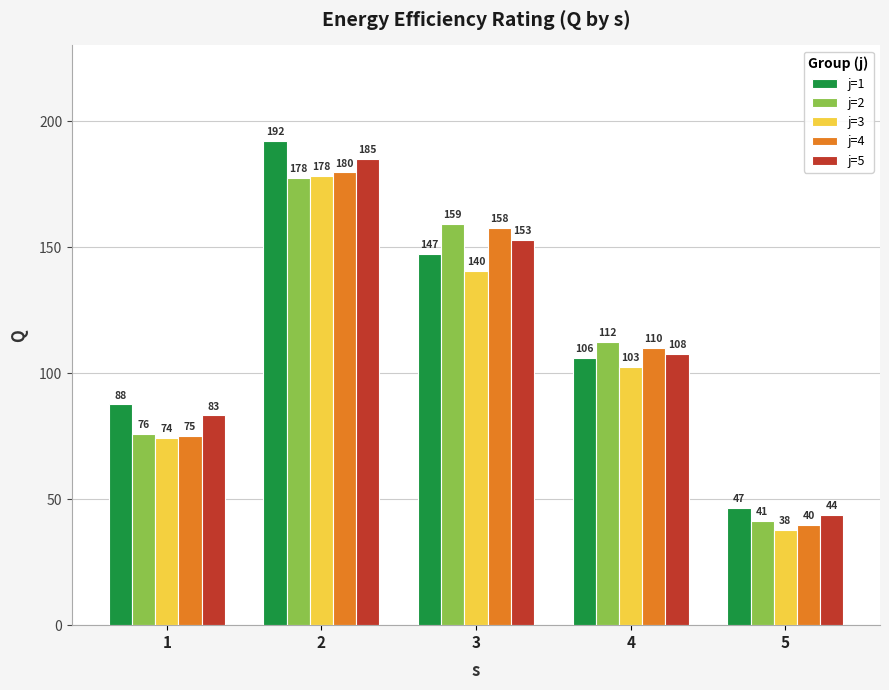

Is it true that j=5 equals 122.4 at 1?

False